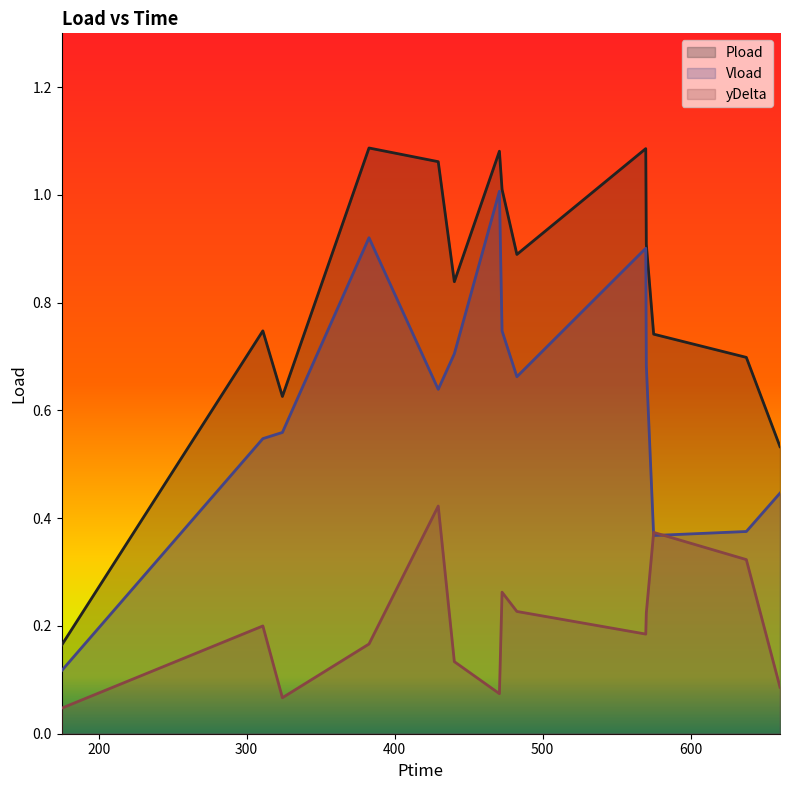

True or false: Pload and Vload cross at least once.

False